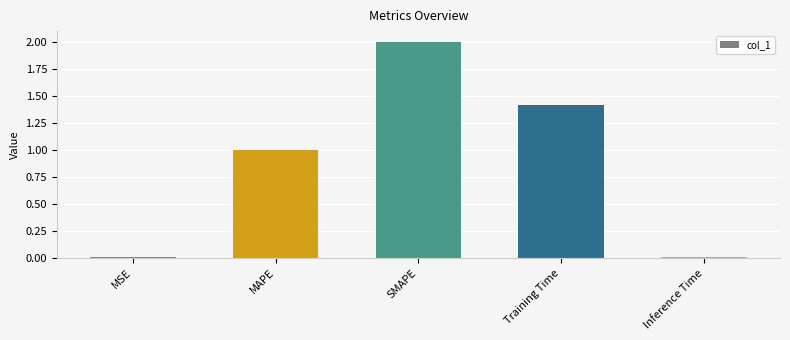

What is the difference between the second highest and minimum values?

1.4